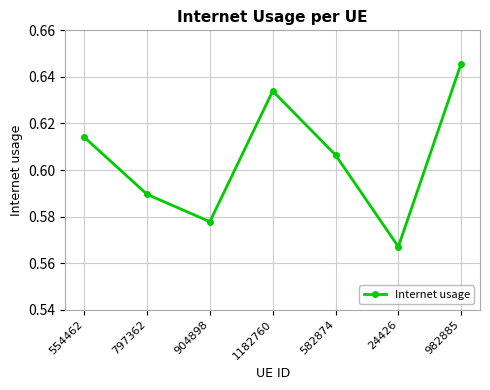

What is the label of the 5th point from the right?

904898